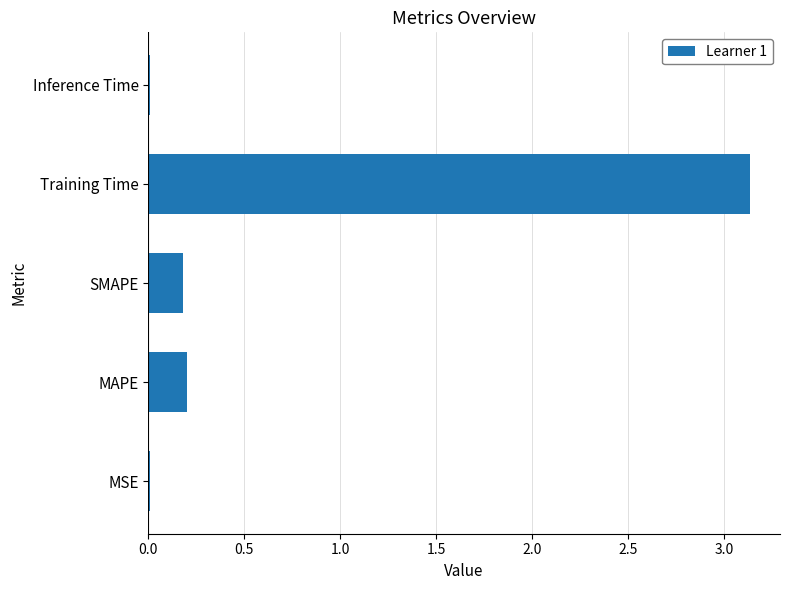

Which label corresponds to the largest value in the chart?

Training Time